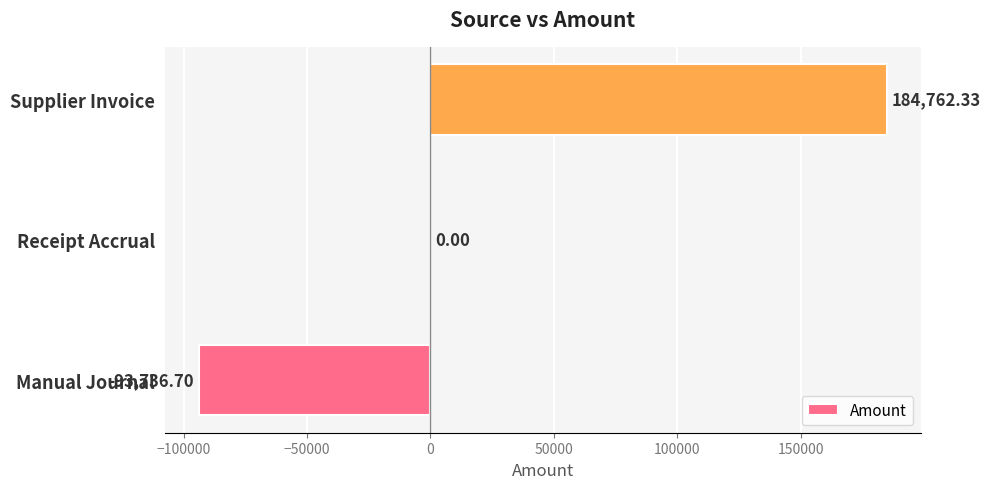

At which label is the value closest to 45512?

Receipt Accrual